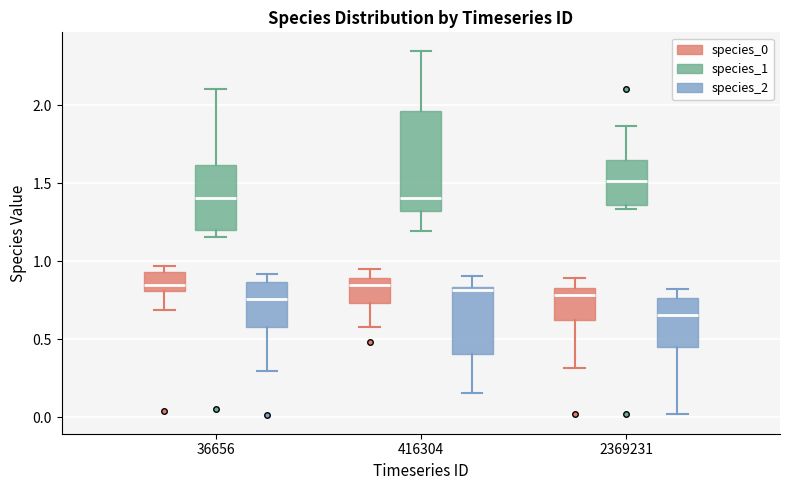

Reading left to right, transcribe this box plot: for each box, give where its median line is, the range the box spans, and where its two whiskers end, as read against the y-axis. The values are not printed on the chart, so give them approximately, as read against the axis.

36656 (species_0): median 0.85, box 0.80 to 0.95, whiskers 0.70 to 0.95 (just above the box's upper edge)
36656 (species_1): median 1.40, box 1.20 to 1.60, whiskers 1.15 to 2.10
36656 (species_2): median 0.75, box 0.60 to 0.85, whiskers 0.30 to 0.90
416304 (species_0): median 0.85, box 0.75 to 0.90, whiskers 0.60 to 0.95
416304 (species_1): median 1.40, box 1.30 to 1.95, whiskers 1.20 to 2.35
416304 (species_2): median 0.80, box 0.40 to 0.85, whiskers 0.15 to 0.90
2369231 (species_0): median 0.80, box 0.60 to 0.85, whiskers 0.30 to 0.90
2369231 (species_1): median 1.50, box 1.35 to 1.65, whiskers 1.35 (just below the box's lower edge) to 1.85
2369231 (species_2): median 0.65, box 0.45 to 0.75, whiskers 0.00 to 0.80